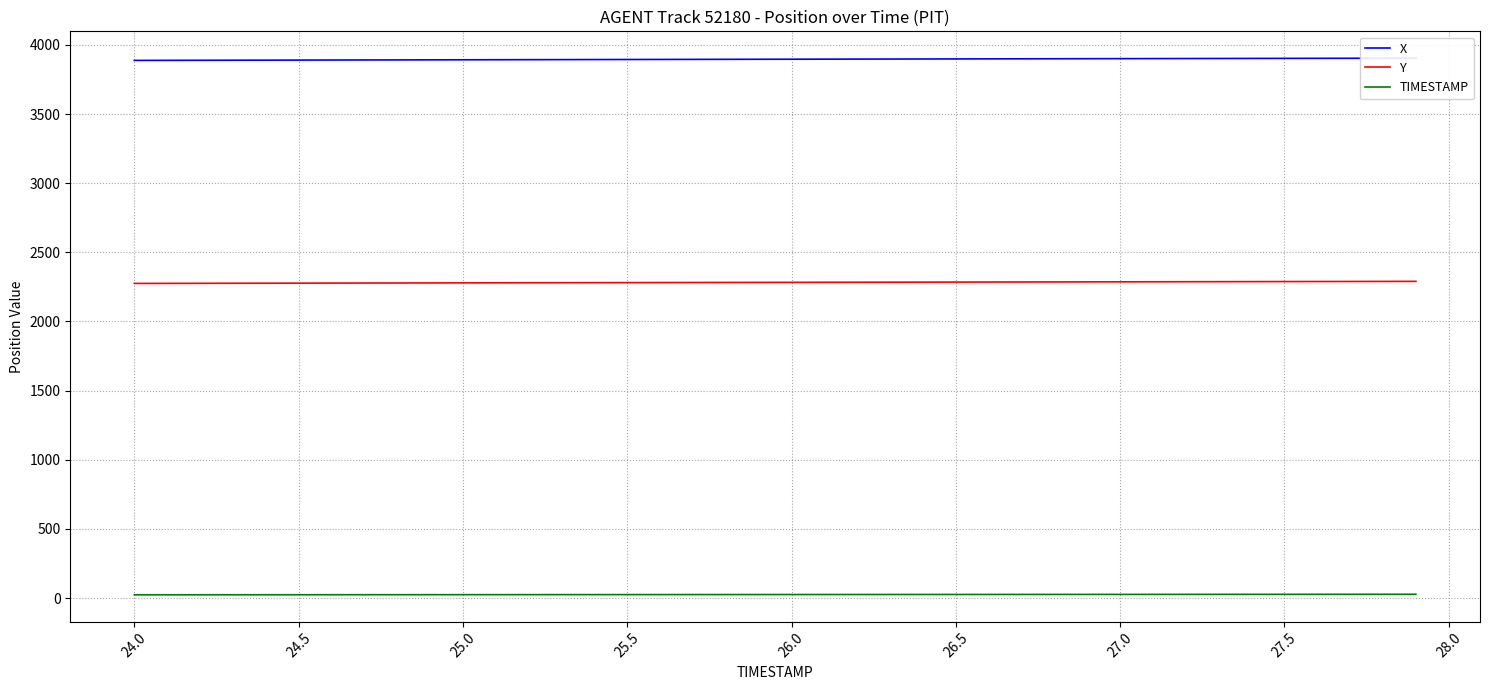

What is the lowest value of the X series?

3887.6